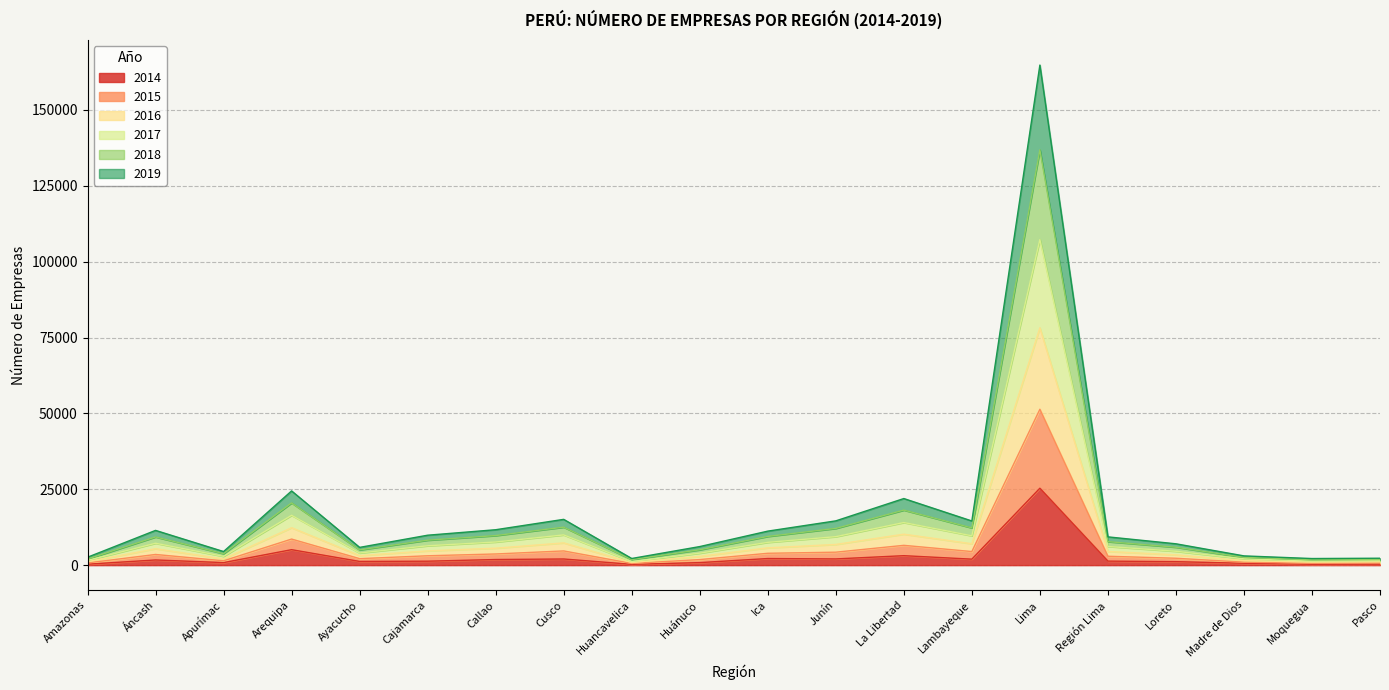

What is the average value of the 2017 series?

11235